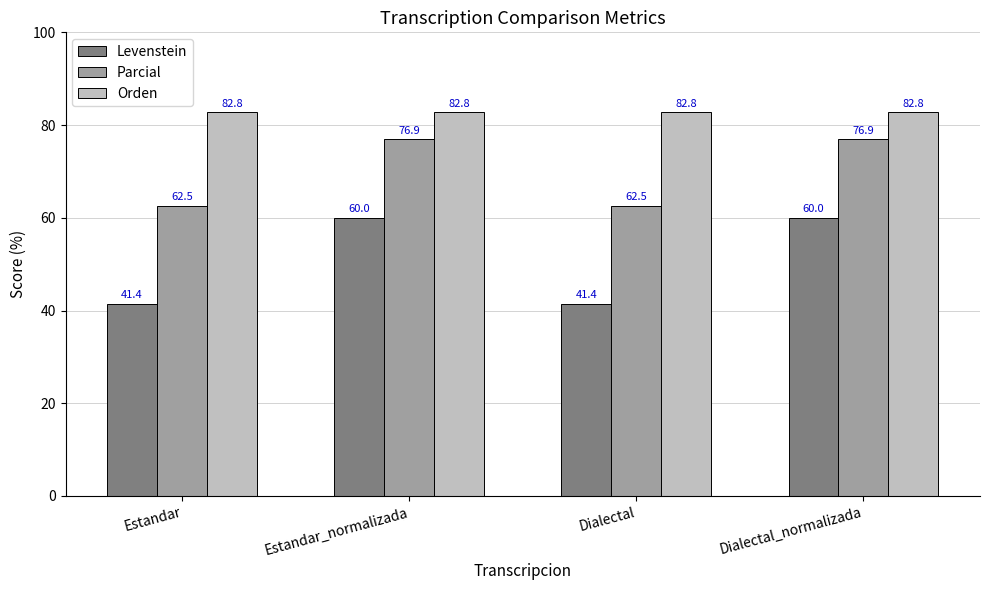

What is the sum of the Levenstein values at Dialectal and Estandar?

82.8